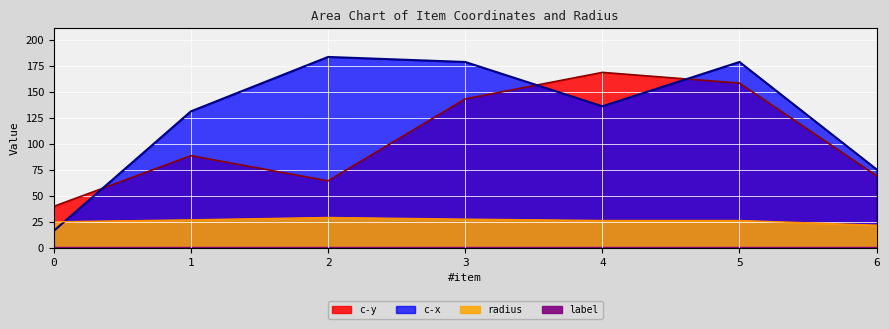

True or false: c-x has more than 0 interior local peaks.

True